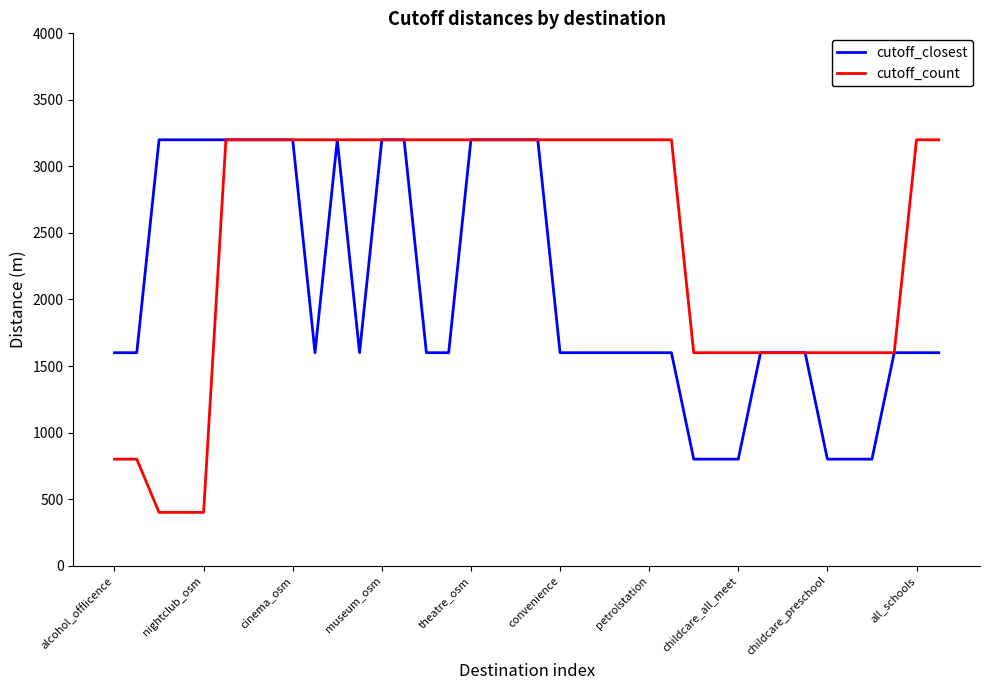

Reading left to right, transcribe all the data shown in this chart.

cutoff_closest: 1600	1600	3200	3200	3200	3200	3200	3200	3200	1600	3200	1600	3200	3200	1600	1600	3200	3200	3200	3200	1600	1600	1600	1600	1600	1600	800	800	800	1600	1600	1600	800	800	800	1600	1600	1600
cutoff_count: 800	800	400	400	400	3200	3200	3200	3200	3200	3200	3200	3200	3200	3200	3200	3200	3200	3200	3200	3200	3200	3200	3200	3200	3200	1600	1600	1600	1600	1600	1600	1600	1600	1600	1600	3200	3200